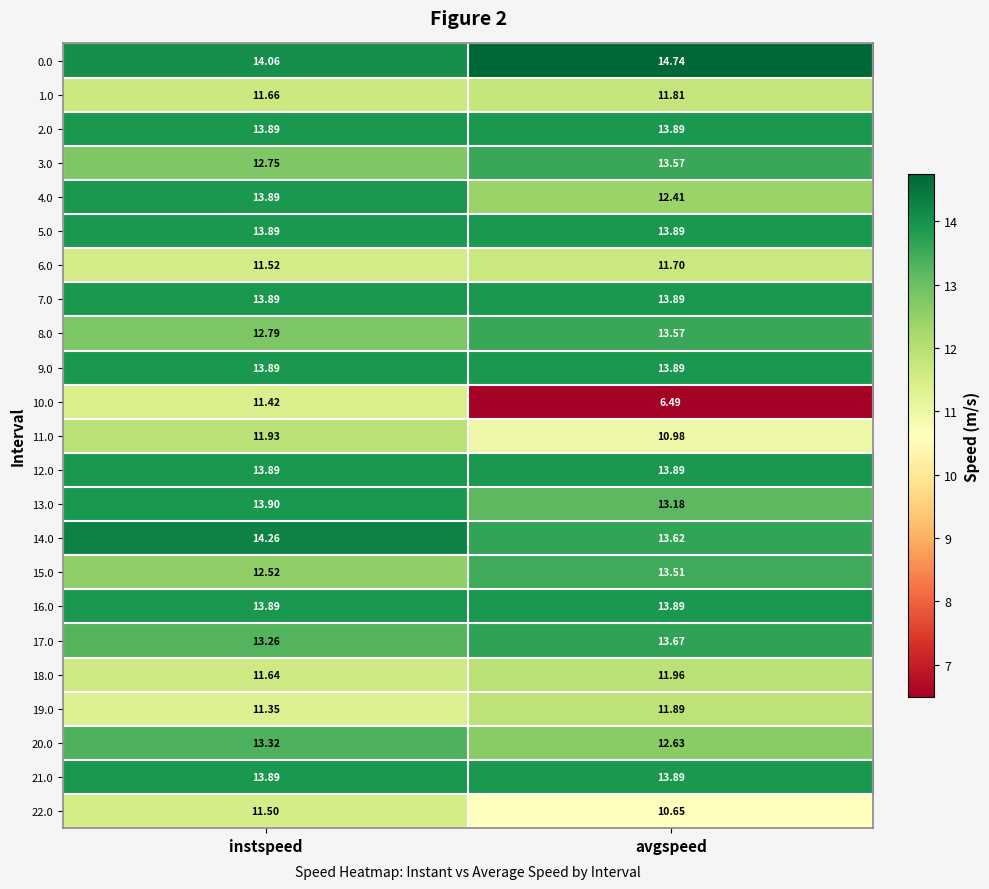

What is the total value across all series at instspeed?

299.0